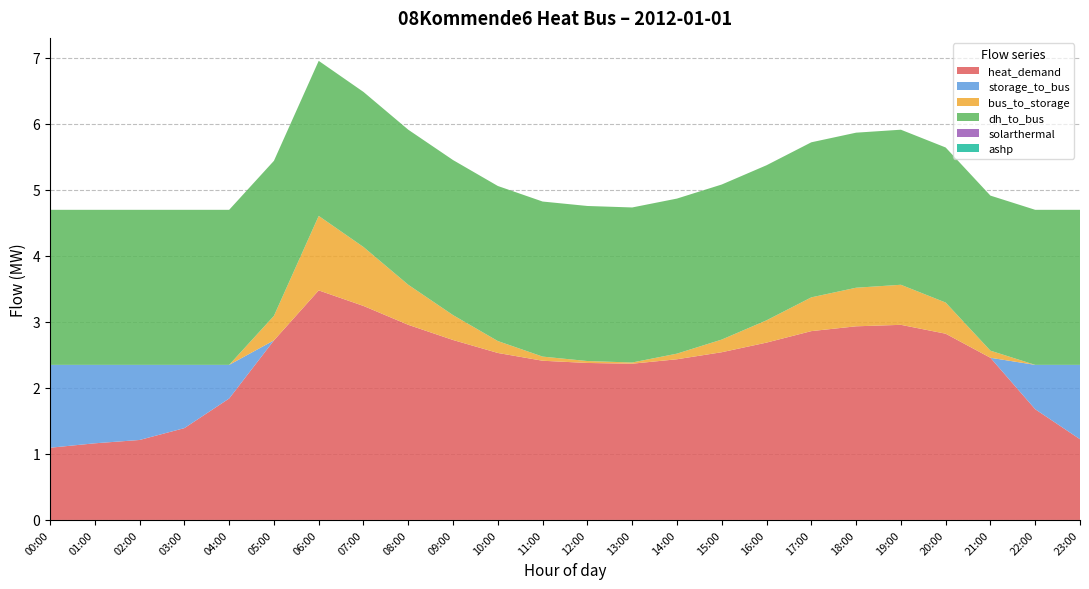

Reading left to right, what are all the values shown in this chart?

heat_demand: 00:00=1.1	01:00=1.2	02:00=1.2	03:00=1.4	04:00=1.8	05:00=2.7	06:00=3.5	07:00=3.2	08:00=3.0	09:00=2.7	10:00=2.5	11:00=2.4	12:00=2.4	13:00=2.4	14:00=2.4	15:00=2.5	16:00=2.7	17:00=2.9	18:00=2.9	19:00=3.0	20:00=2.8	21:00=2.5	22:00=1.7	23:00=1.2
storage_to_bus: 00:00=1.3	01:00=1.2	02:00=1.1	03:00=1.0	04:00=0.5	05:00=0.0	06:00=0.0	07:00=0.0	08:00=0.0	09:00=0.0	10:00=0.0	11:00=0.0	12:00=0.0	13:00=0.0	14:00=0.0	15:00=0.0	16:00=0.0	17:00=0.0	18:00=0.0	19:00=0.0	20:00=0.0	21:00=0.0	22:00=0.7	23:00=1.1
bus_to_storage: 00:00=0.0	01:00=0.0	02:00=0.0	03:00=0.0	04:00=0.0	05:00=0.4	06:00=1.1	07:00=0.9	08:00=0.6	09:00=0.4	10:00=0.2	11:00=0.1	12:00=0.0	13:00=0.0	14:00=0.1	15:00=0.2	16:00=0.3	17:00=0.5	18:00=0.6	19:00=0.6	20:00=0.5	21:00=0.1	22:00=0.0	23:00=0.0
dh_to_bus: 00:00=2.3	01:00=2.3	02:00=2.3	03:00=2.3	04:00=2.3	05:00=2.3	06:00=2.3	07:00=2.3	08:00=2.3	09:00=2.3	10:00=2.3	11:00=2.3	12:00=2.3	13:00=2.3	14:00=2.3	15:00=2.3	16:00=2.3	17:00=2.3	18:00=2.3	19:00=2.3	20:00=2.3	21:00=2.3	22:00=2.3	23:00=2.3
solarthermal: 00:00=0.0	01:00=0.0	02:00=0.0	03:00=0.0	04:00=0.0	05:00=0.0	06:00=0.0	07:00=0.0	08:00=0.0	09:00=0.0	10:00=0.0	11:00=0.0	12:00=0.0	13:00=0.0	14:00=0.0	15:00=0.0	16:00=0.0	17:00=0.0	18:00=0.0	19:00=0.0	20:00=0.0	21:00=0.0	22:00=0.0	23:00=0.0
ashp: 00:00=0.0	01:00=0.0	02:00=0.0	03:00=0.0	04:00=0.0	05:00=0.0	06:00=0.0	07:00=0.0	08:00=0.0	09:00=0.0	10:00=0.0	11:00=0.0	12:00=0.0	13:00=0.0	14:00=0.0	15:00=0.0	16:00=0.0	17:00=0.0	18:00=0.0	19:00=0.0	20:00=0.0	21:00=0.0	22:00=0.0	23:00=0.0